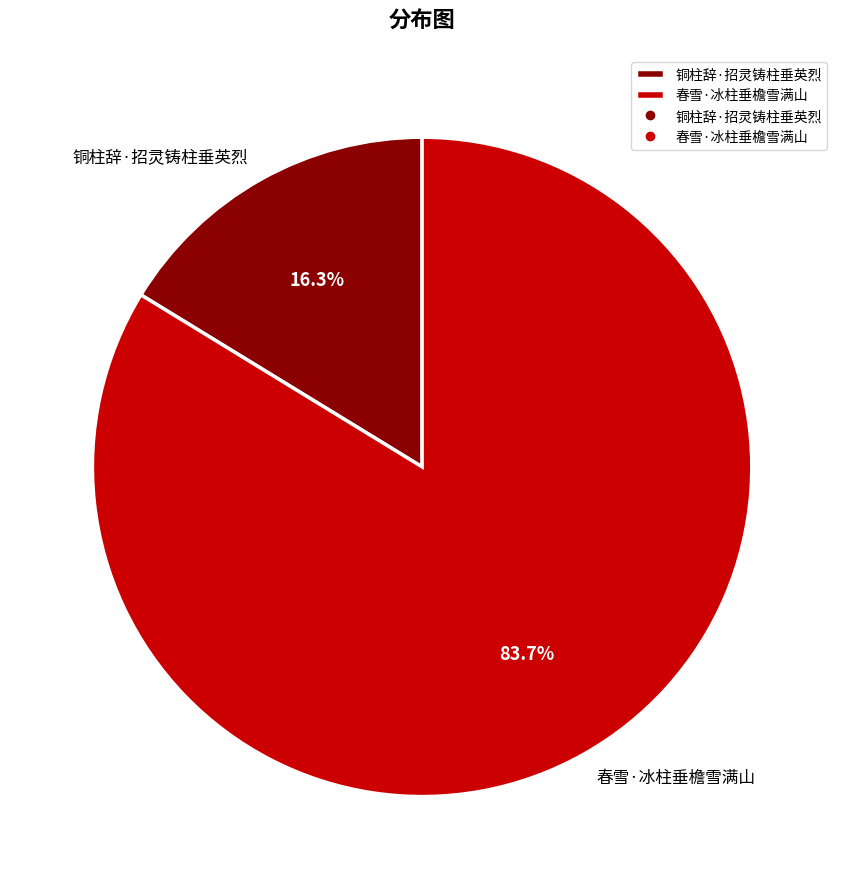

What is the largest slice in the pie chart?

春雪·冰柱垂檐雪满山